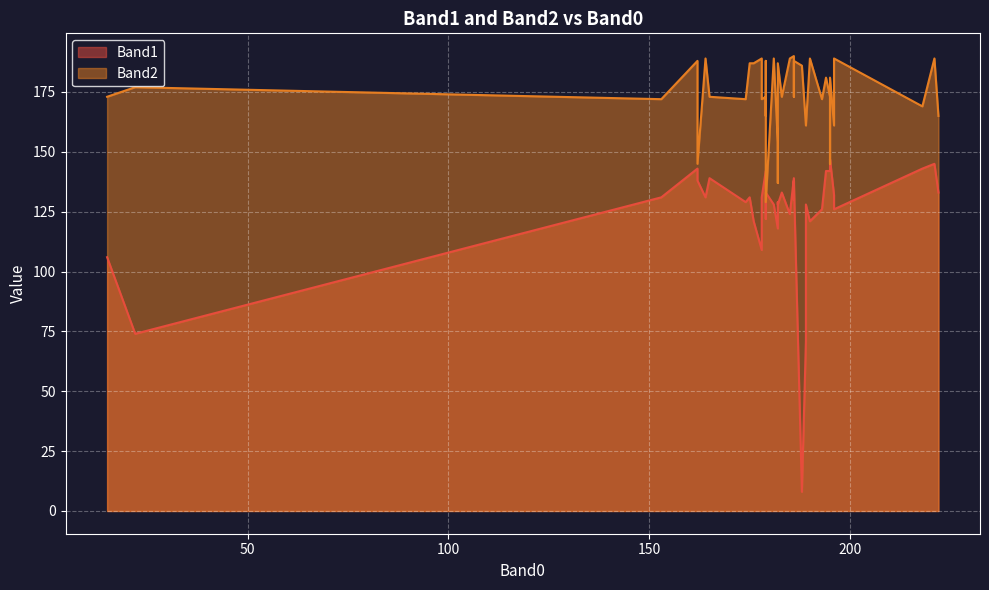

How many lines are shown in the chart?

2